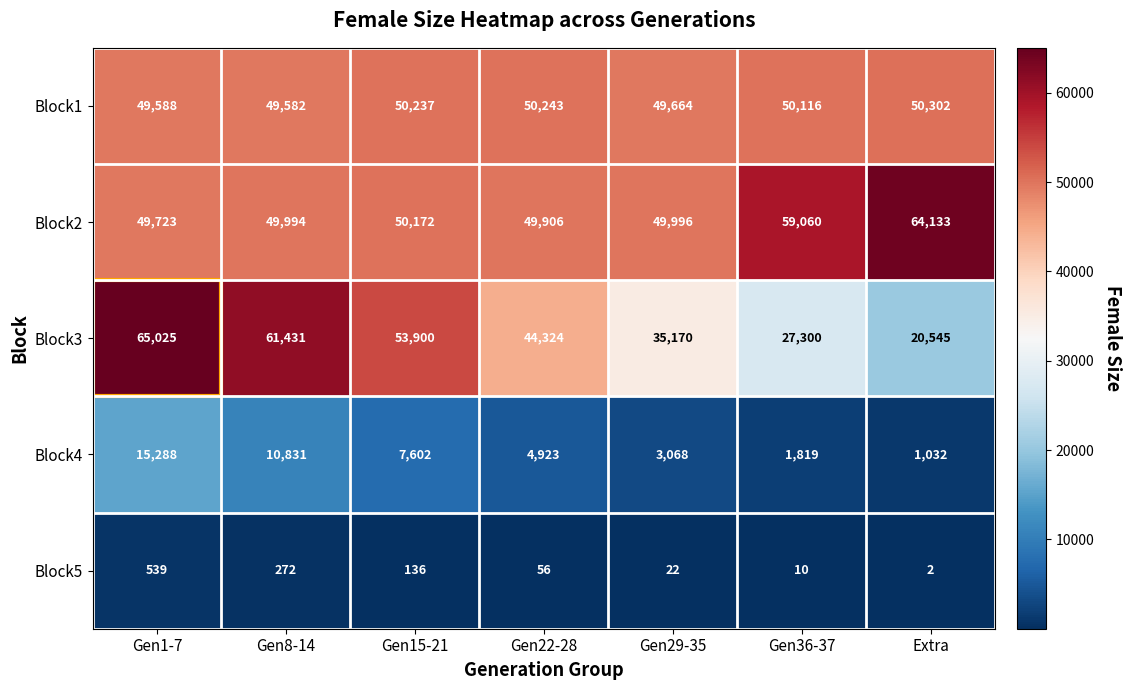

At which label is Block1 closest to 49942?

Gen36-37